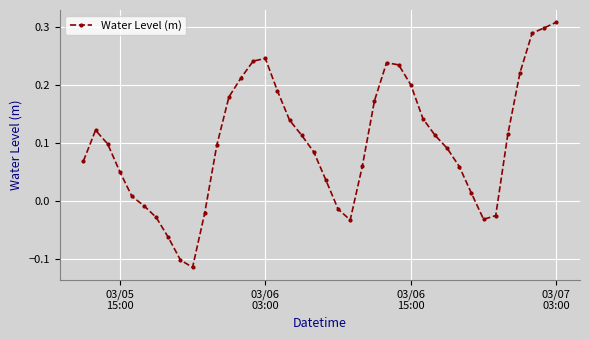

Does the chart have visible grid lines?

Yes